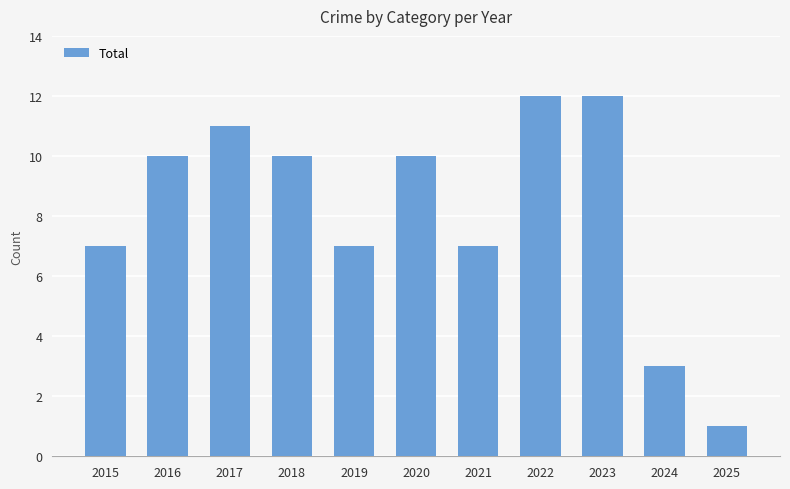

The chart shows a value of 17 at 2018. True or false?

False